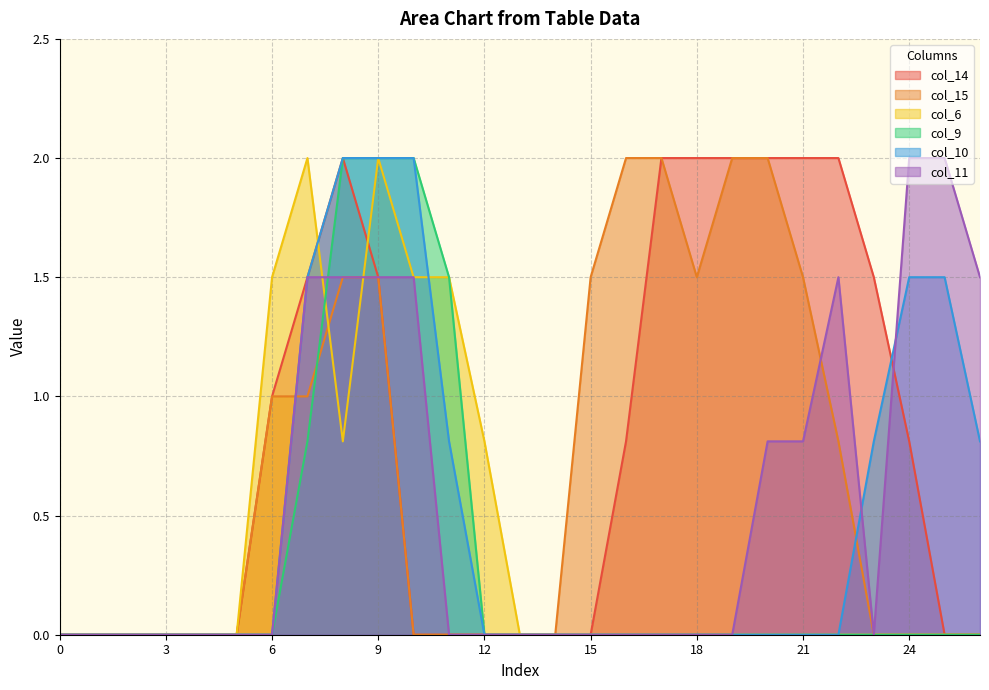

What is the difference between the second highest and second lowest values in the col_10 series?

2.0